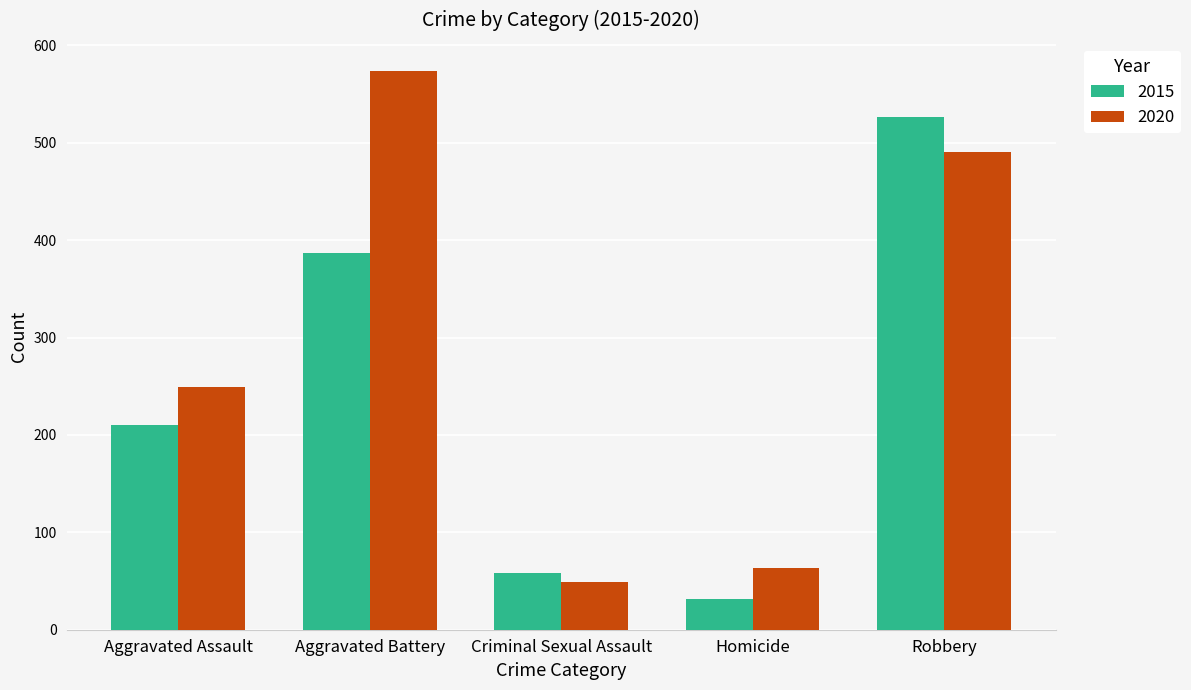

At how many categories does at least one series exceed 154?

3